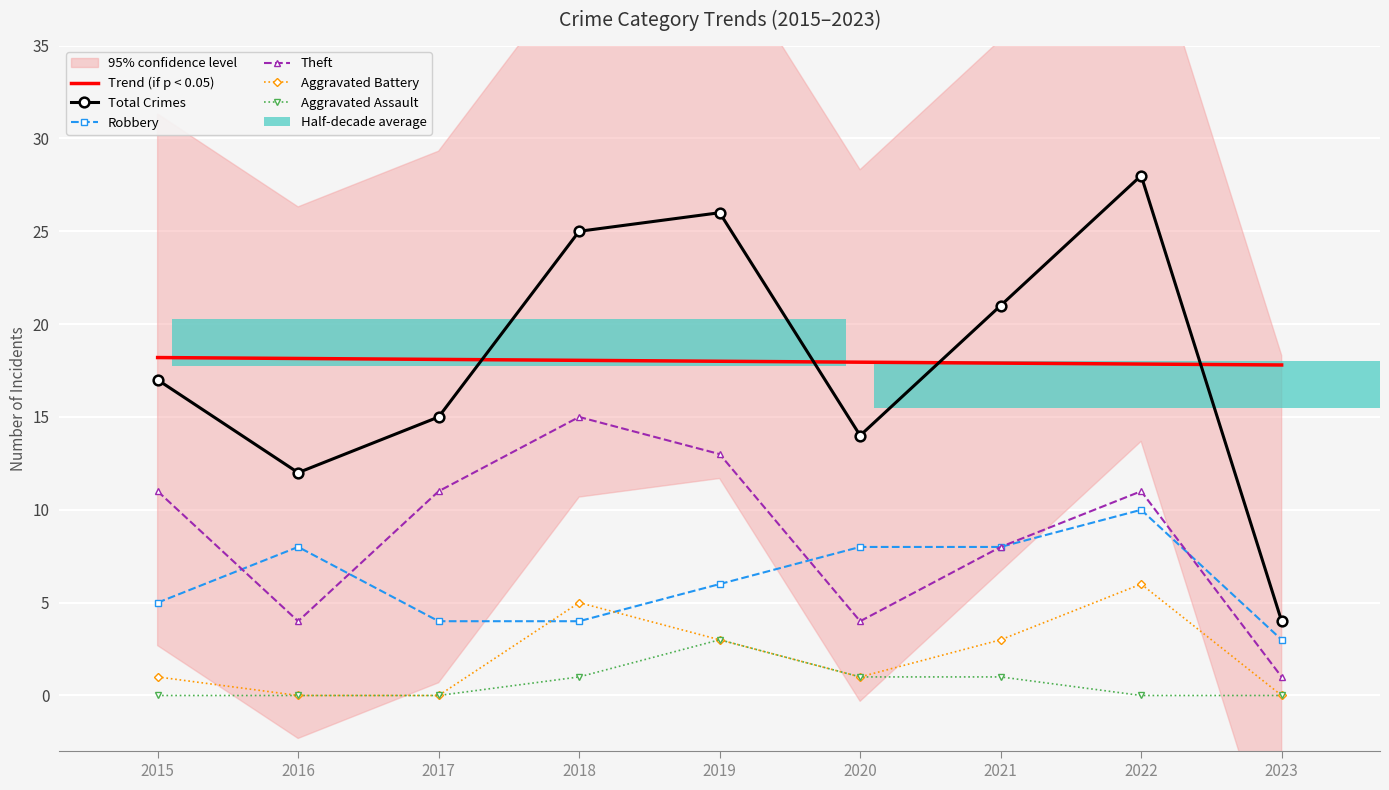

The value of Total Crimes at 2020 is 8.7. True or false?

False